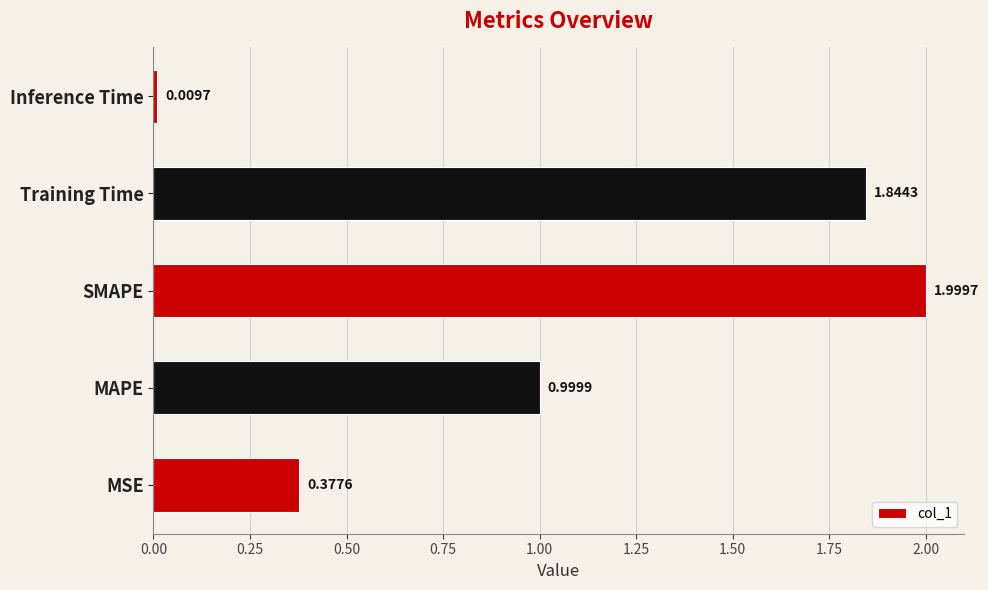

At which label is the value closest to 1?

MAPE